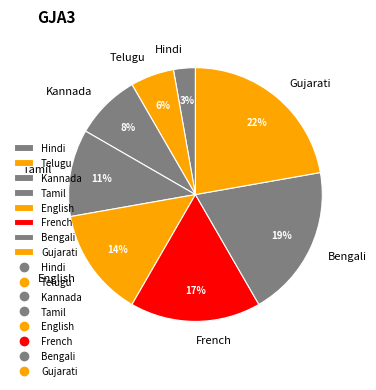

Which category has the smallest portion of the pie?

Hindi